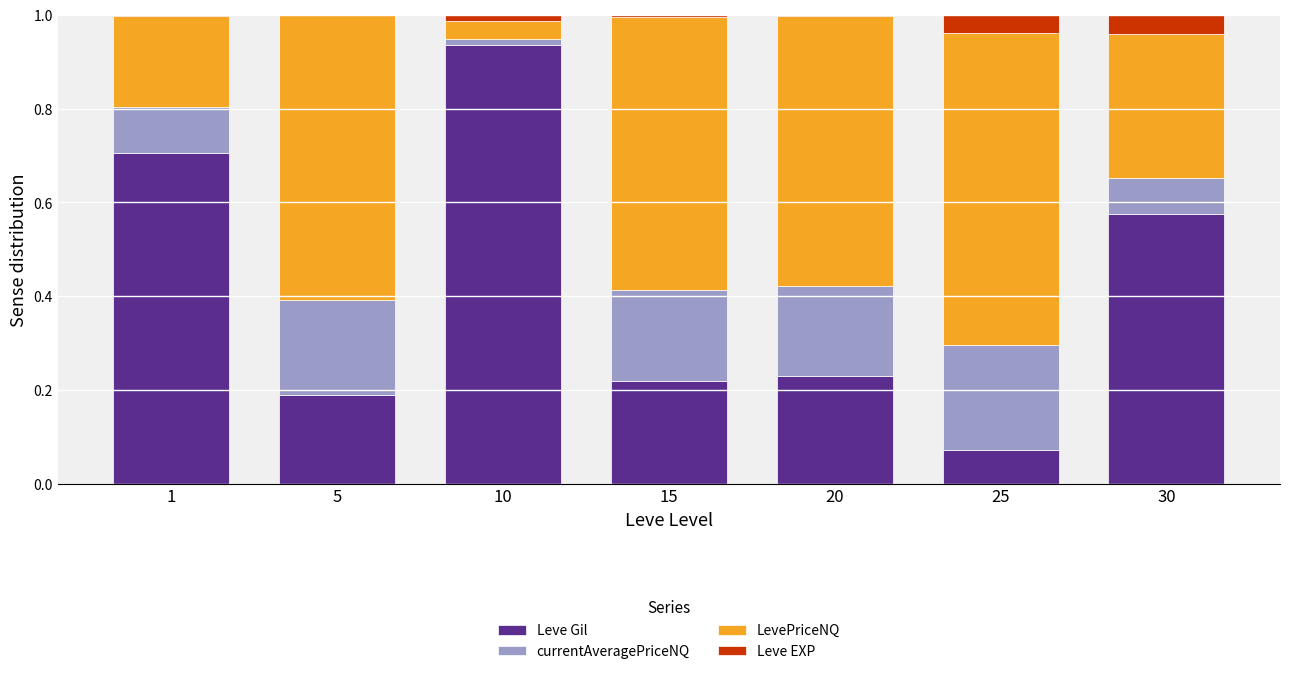

Which category has the highest value in the Leve Gil series?

10